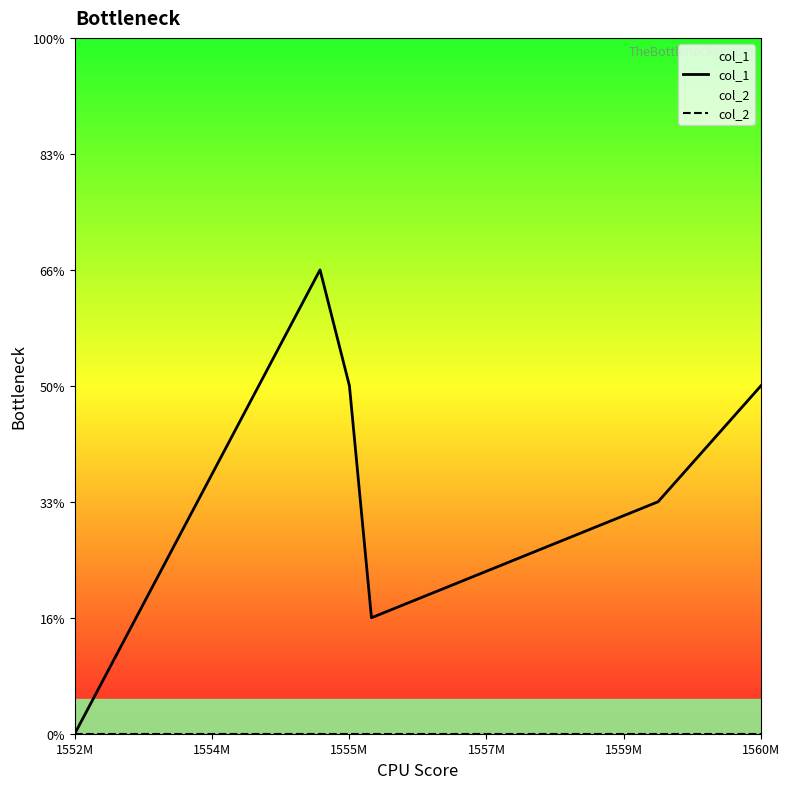

True or false: col_1 and col_2 intersect in this chart.

False